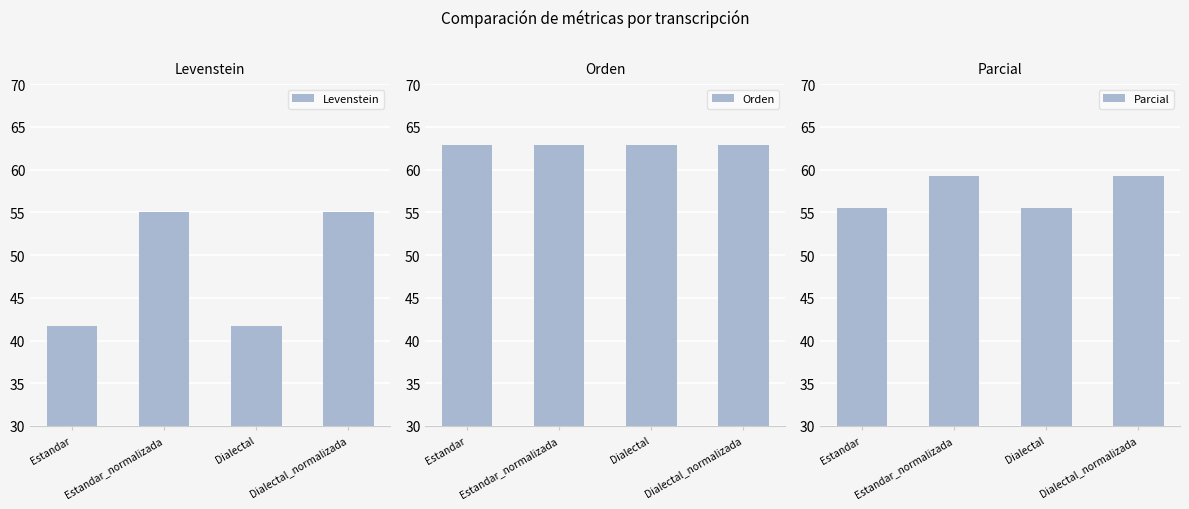

How many bars are there in total?

12